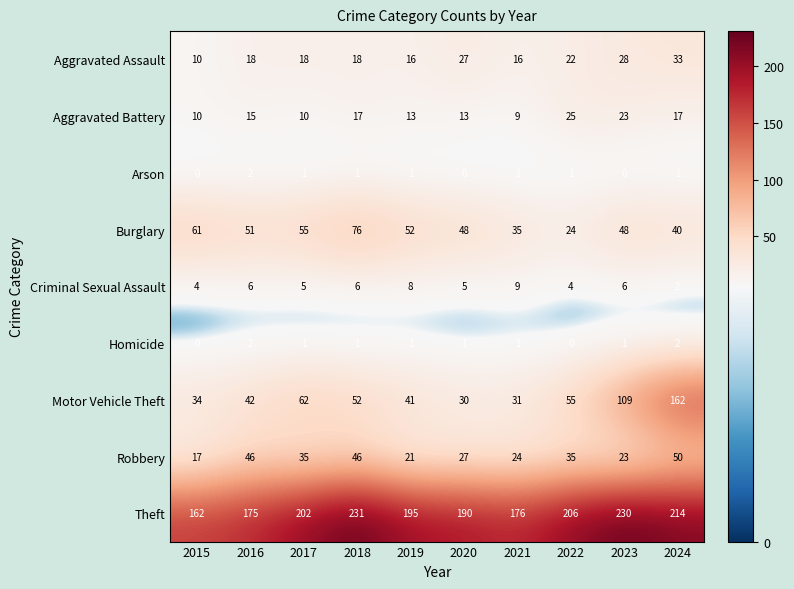

Which series changed the most between 2015 and 2016?

Robbery